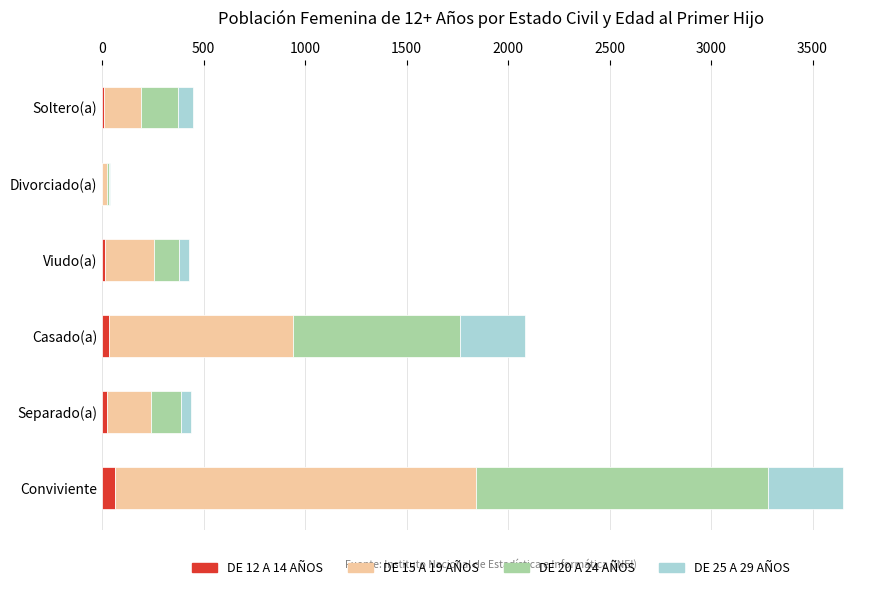

At which category is the sum across all series the highest?

Conviviente